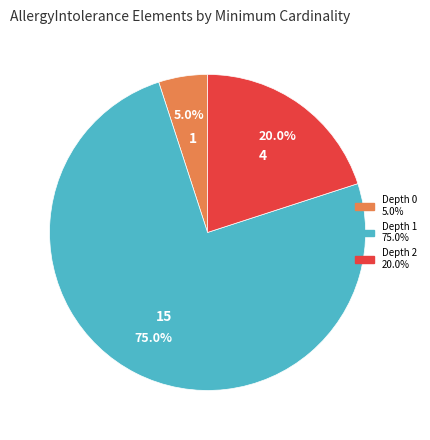

Is there any slice that represents more than half of the pie?

Yes